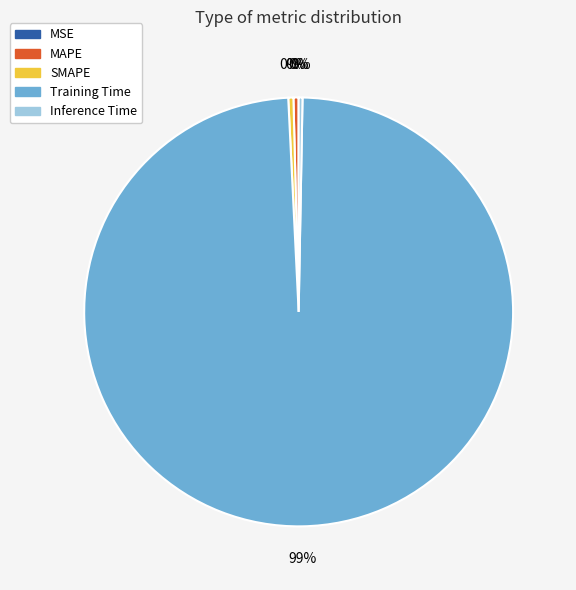

Between MAPE and Training Time, which is larger?

Training Time